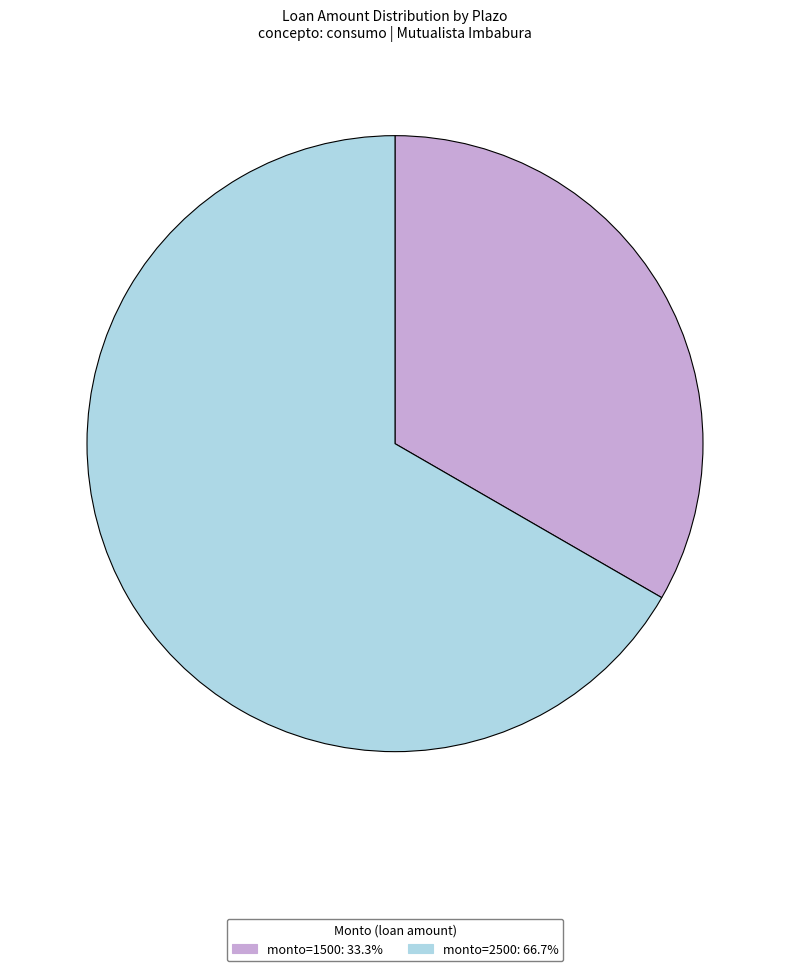

How many segments does this pie chart have?

2